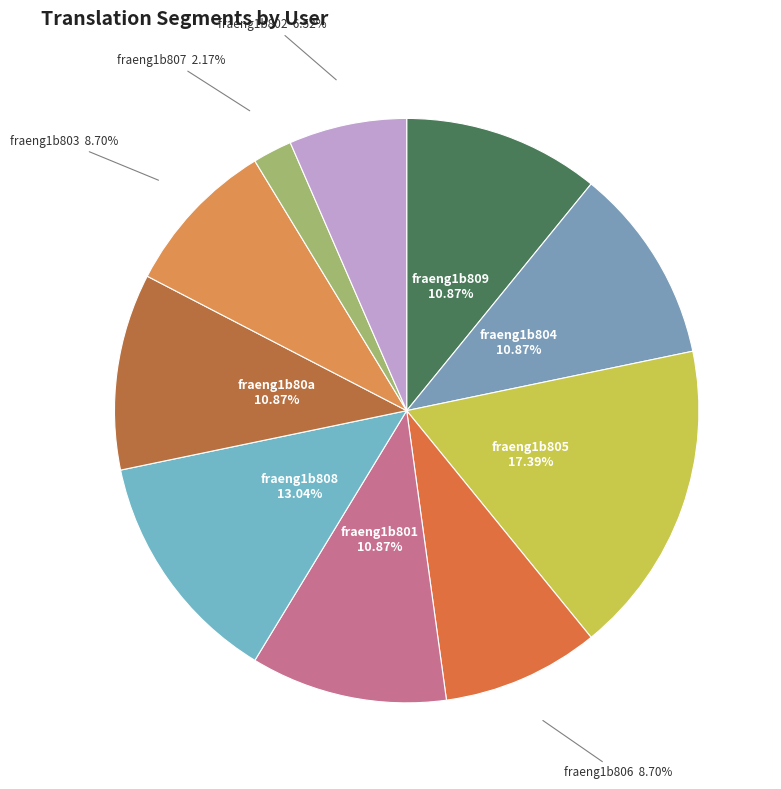

Is it true that fraeng1b804 is 11% of the pie?

True